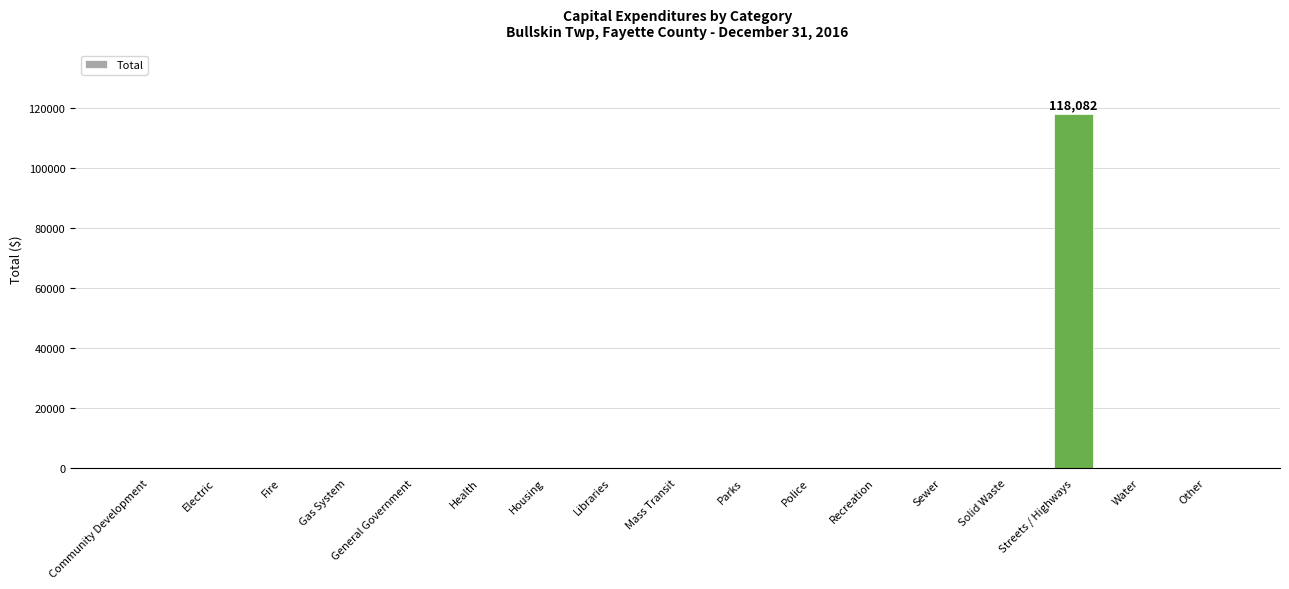

Does the chart contain stacked bars?

No